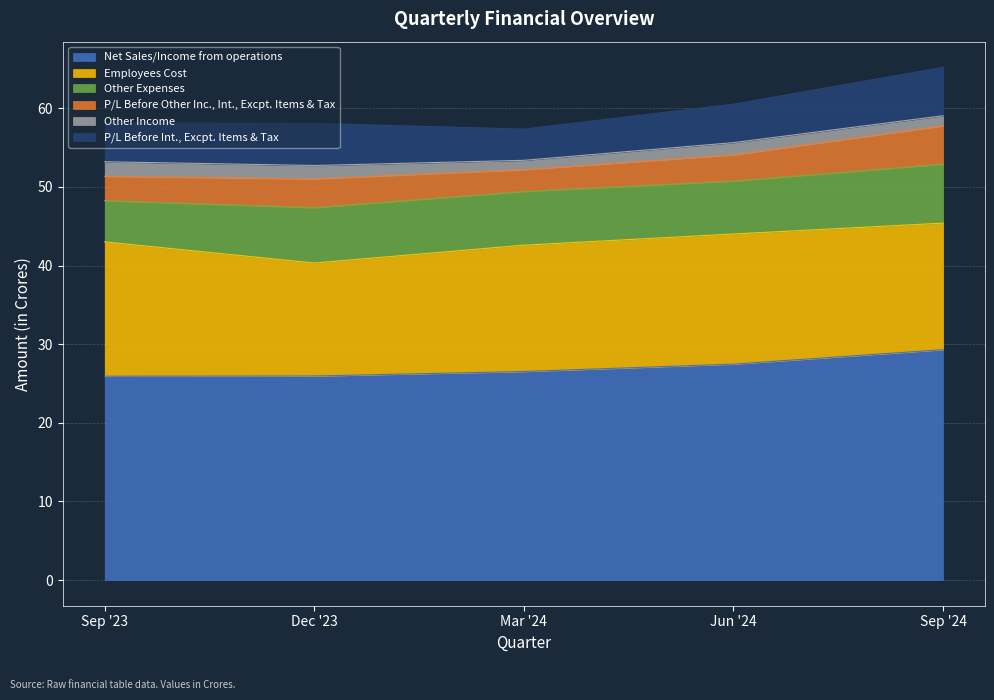

Where is the first local minimum for Other Expenses?

Jun '24